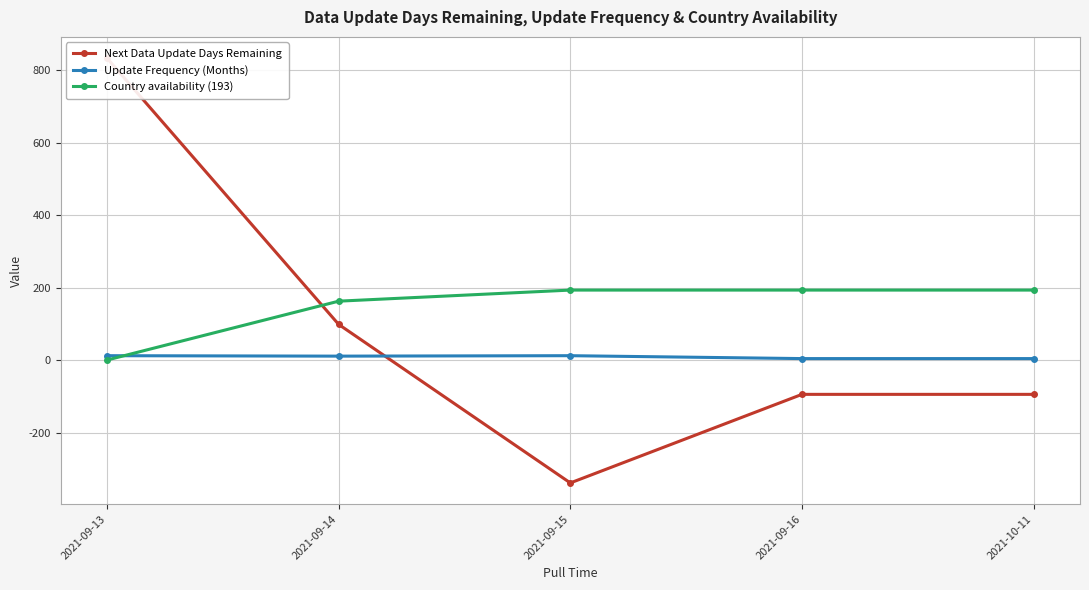

What is the value of the Country availability (193) point at the 2nd from the left?

162.4